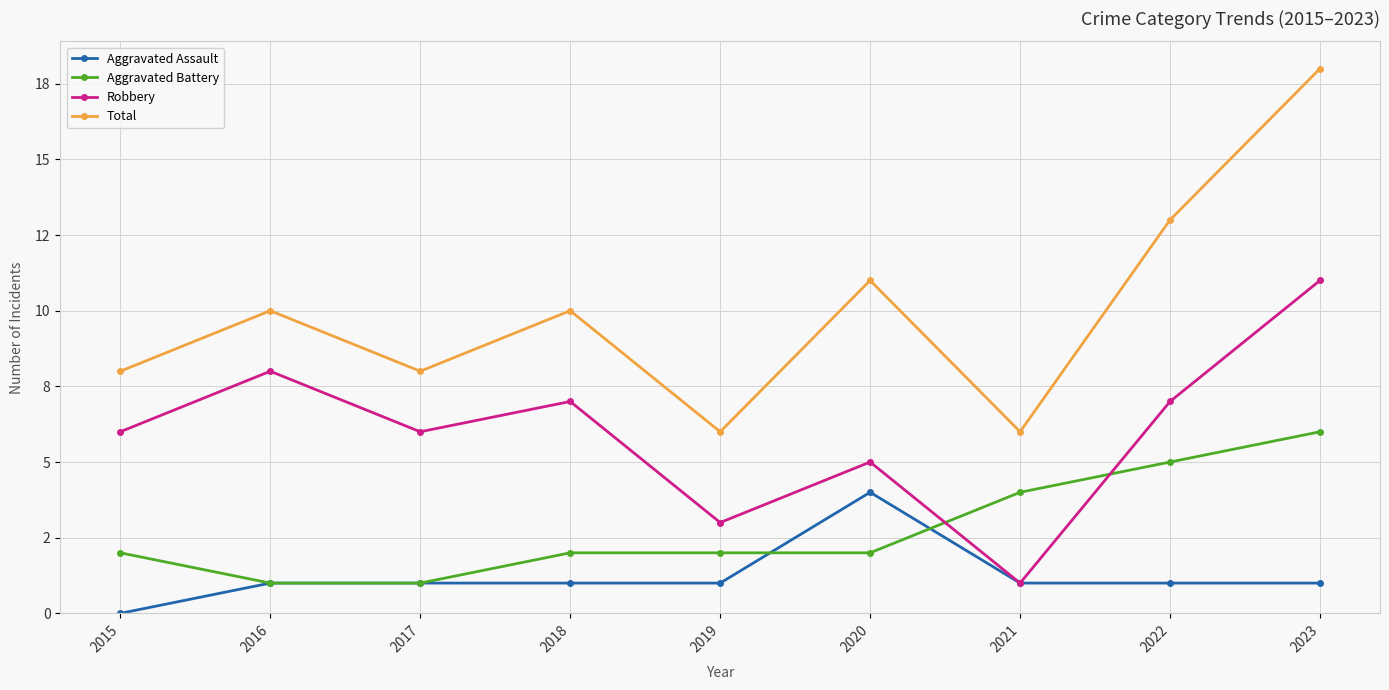

Is this an area chart (filled region under the line)?

No